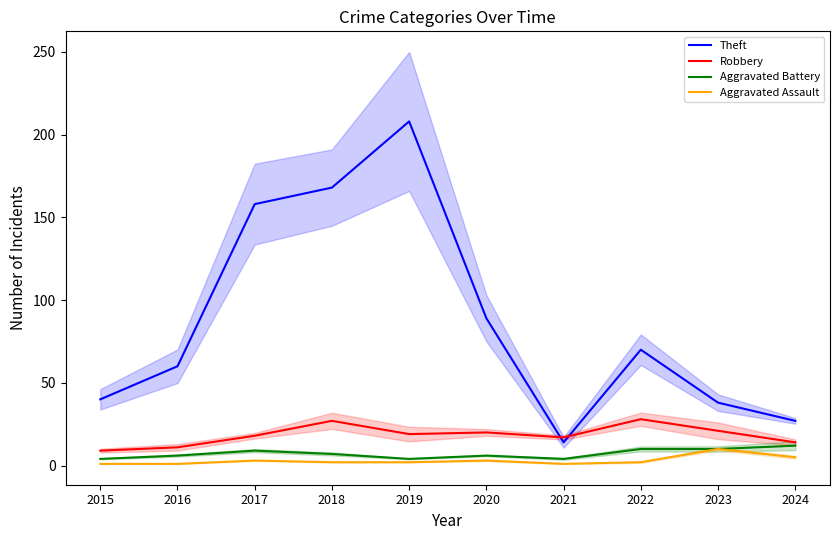

At which category does Theft reach its first local valley?

2021